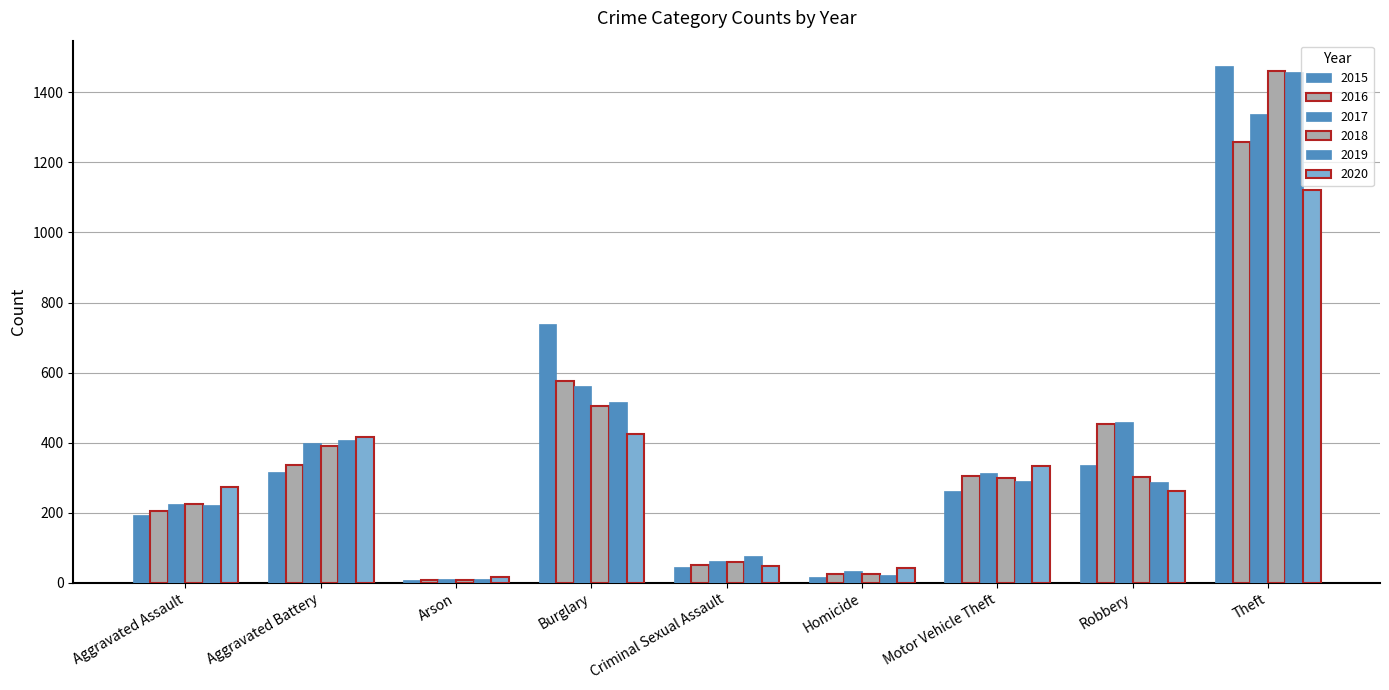

Which series has the largest range (max minus min)?

2015